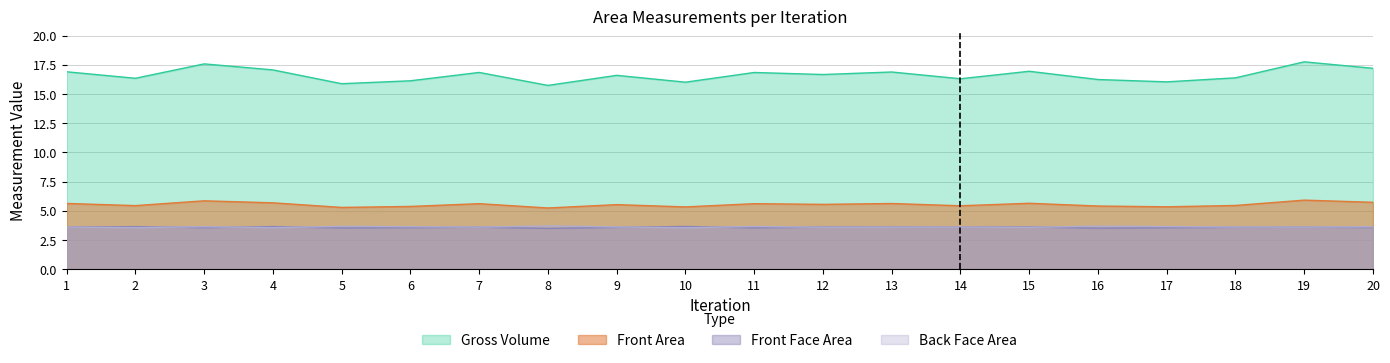

True or false: Front Face Area and Front Area cross at least once.

False